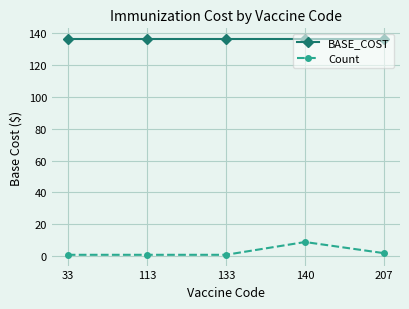

List the series in order of their peak value, highest first.

BASE_COST, Count